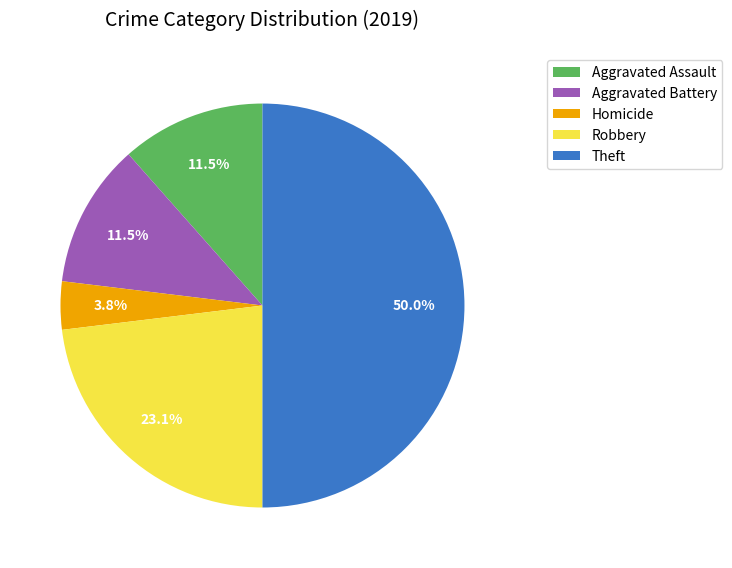

Which category has the smallest portion of the pie?

Homicide